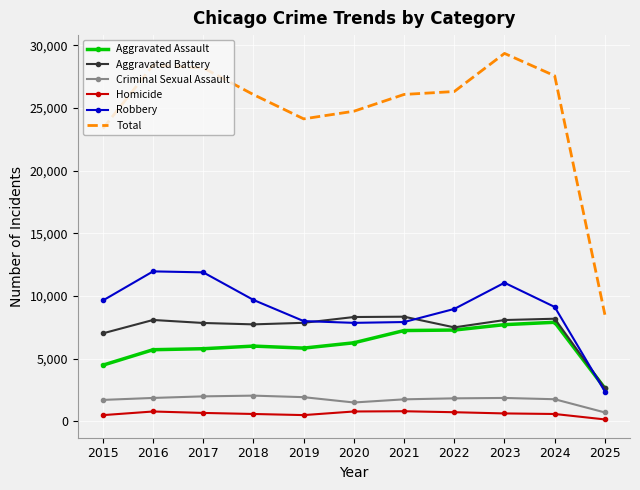

The Aggravated Assault series shows 5713 at 2016. True or false?

True